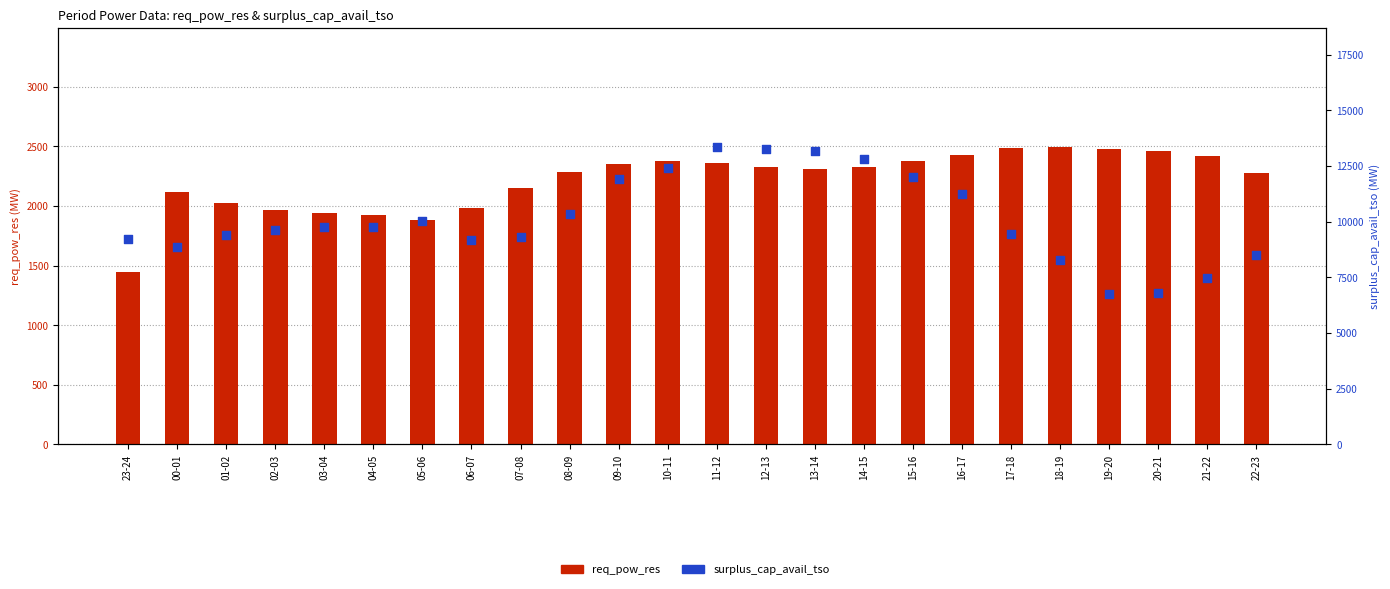

Which series has the largest total across all categories?

surplus_cap_avail_tso